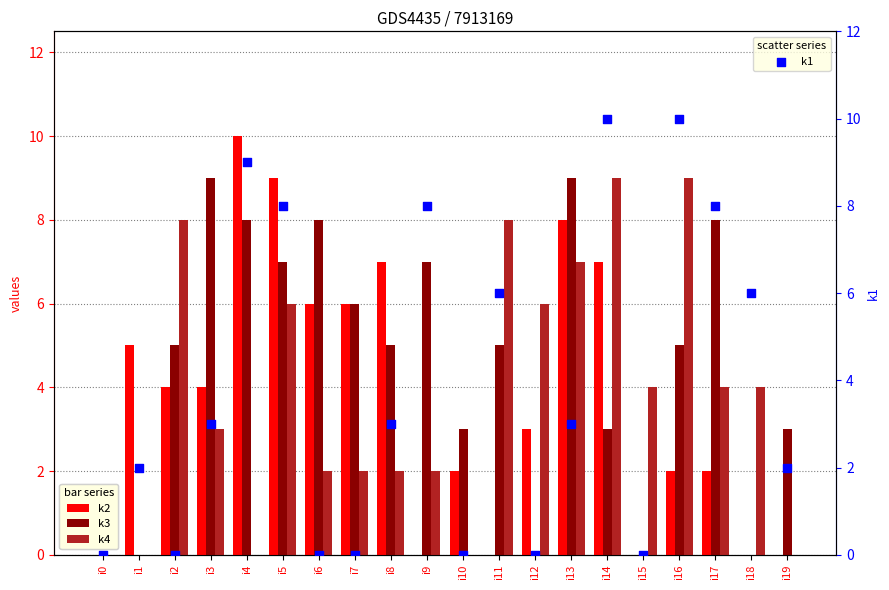

Is the value of k3 at i11 greater than the value of k1 at i8?

Yes